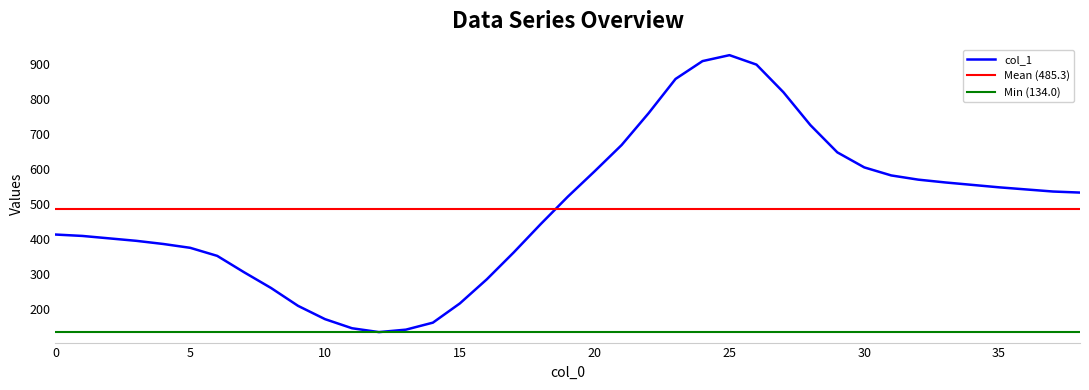

Does the chart display data point markers on the line(s)?

No